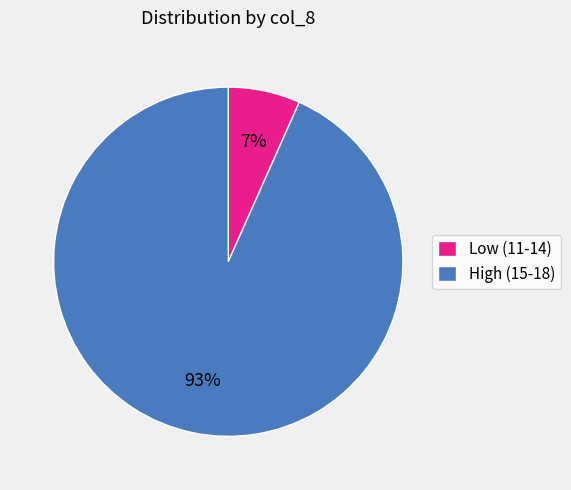

To the nearest percent, what is the average slice percentage?

50%